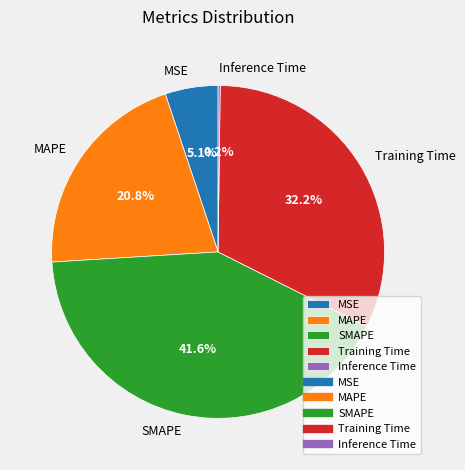

Approximately how many times larger is the value at MAPE compared to SMAPE?

0.5